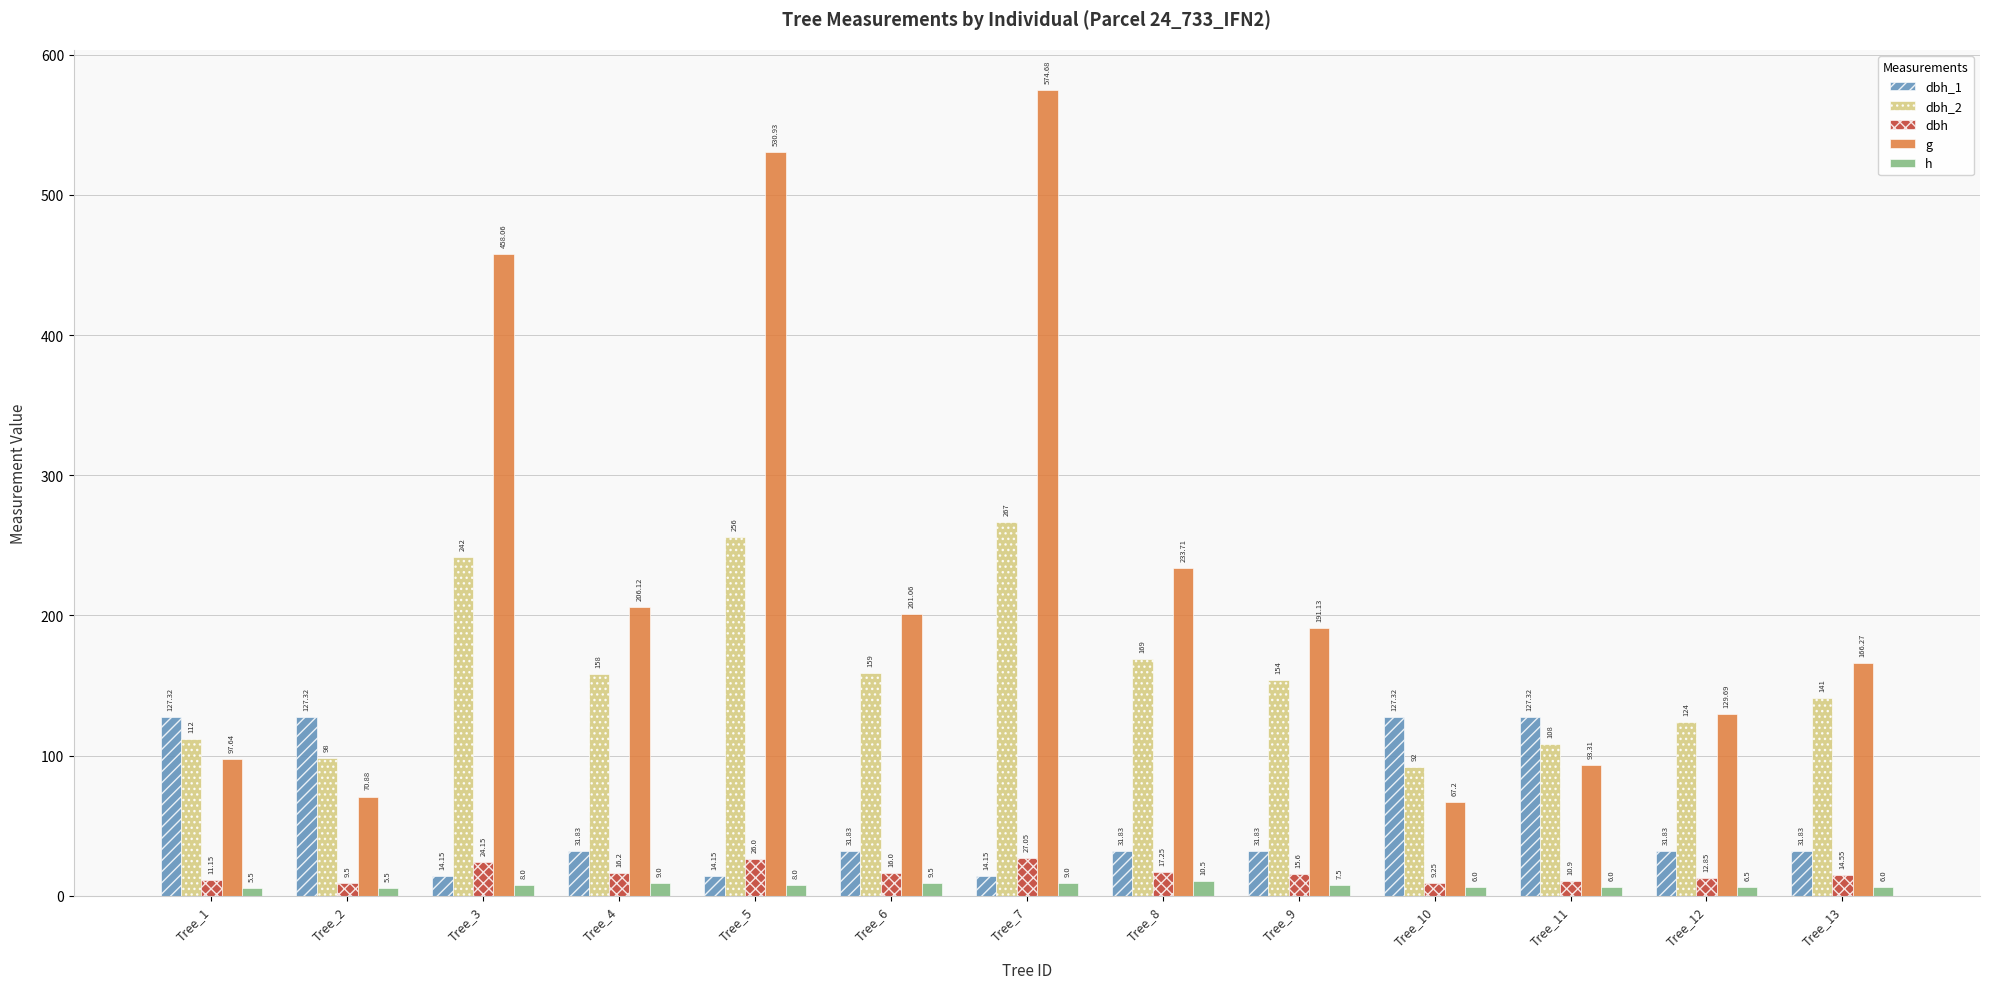

Does the chart contain any negative values?

No